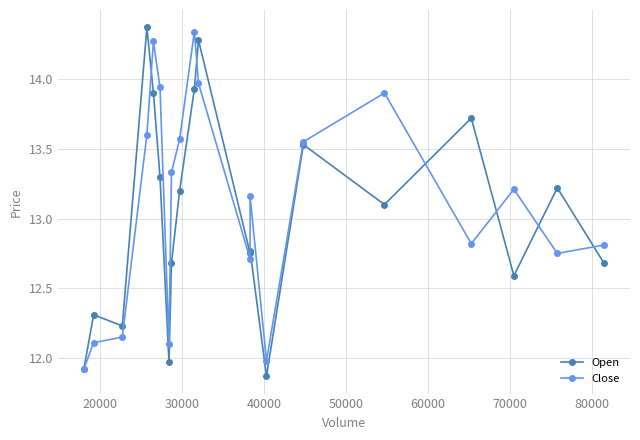

What is the difference between the second highest and second lowest values in the Open series?

2.4